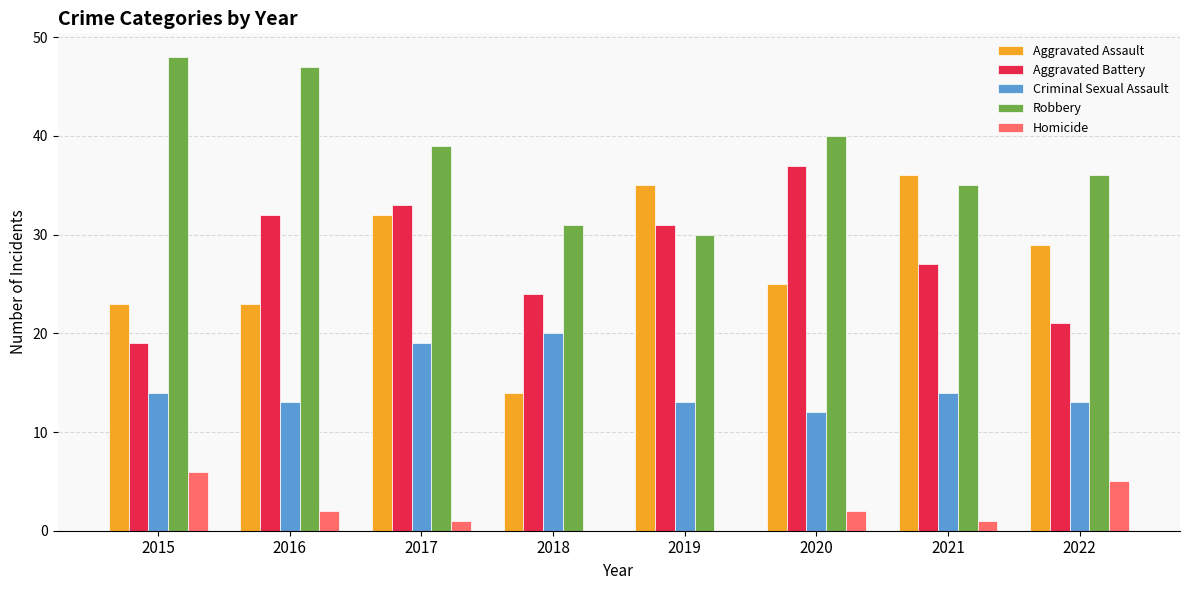

True or false: Aggravated Assault has a value of 6 at 2018.

False